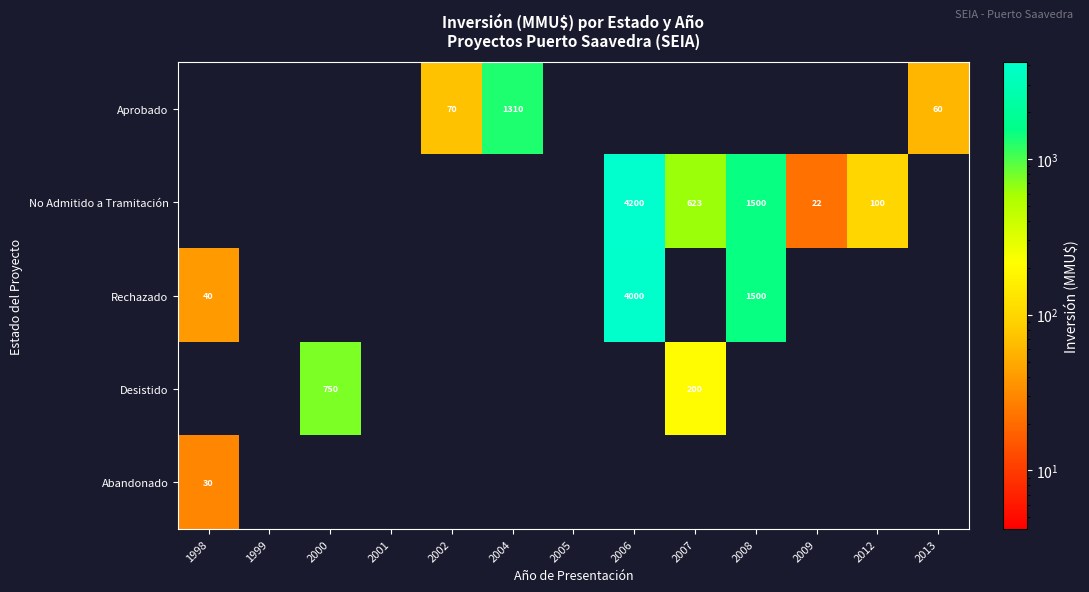

The Desistido series shows 750 at 2000. True or false?

True